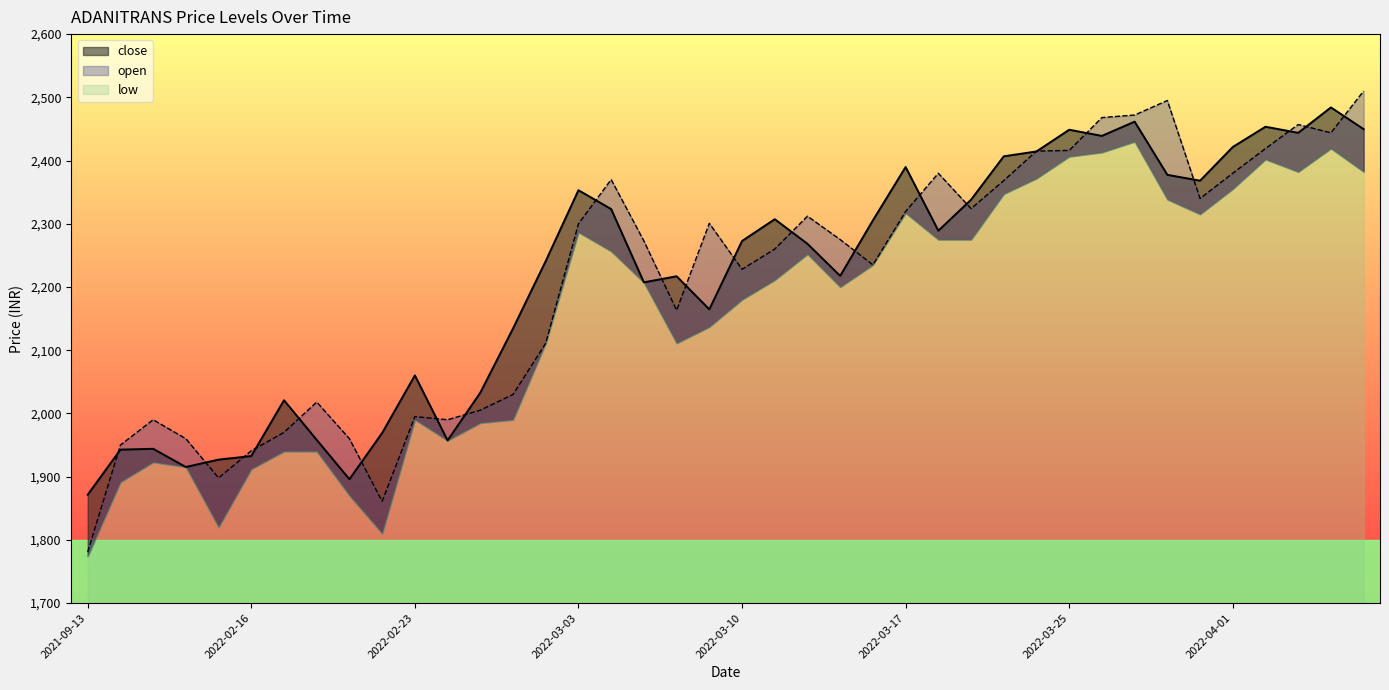

Between 2022-02-17 and 2022-03-08, which series saw the biggest shift?

close